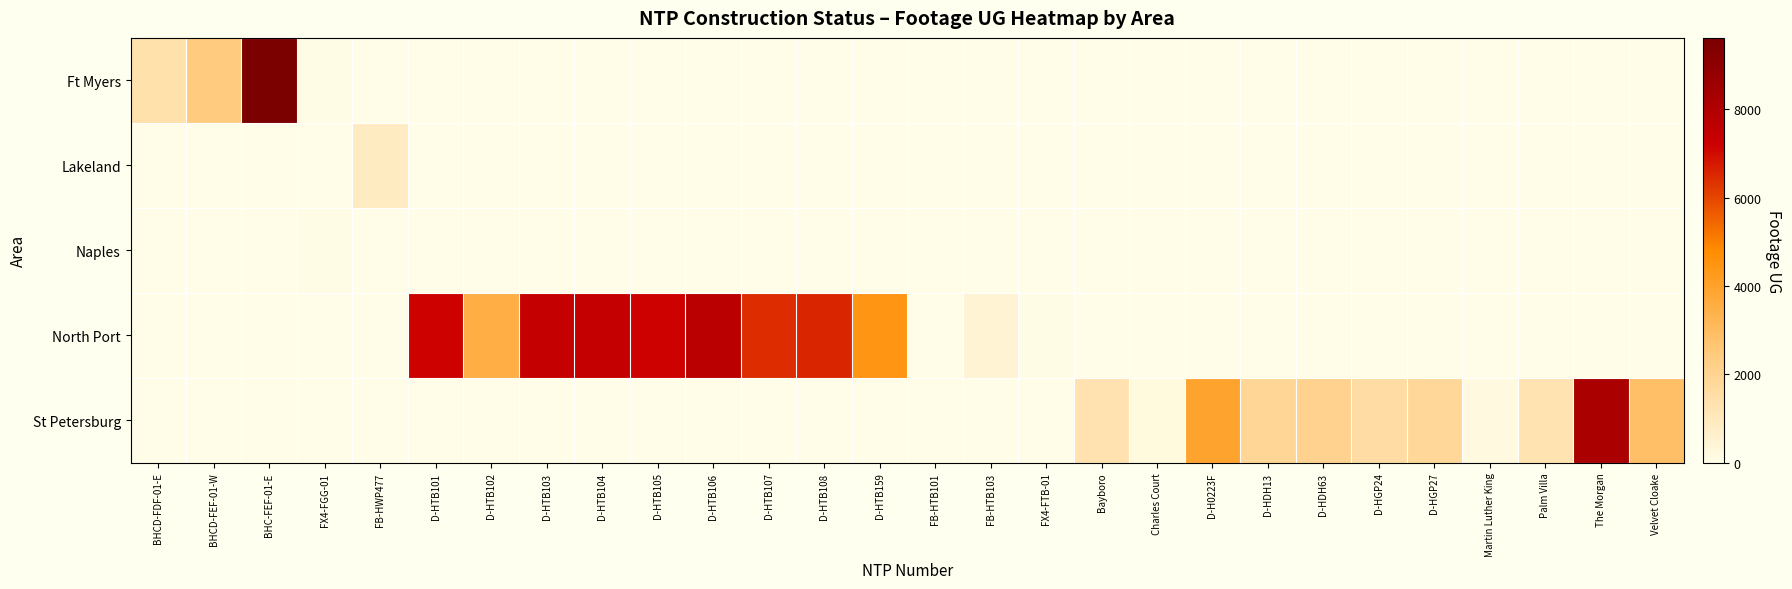

Which label corresponds to the largest value in the chart?

BHC-FEF-01-E